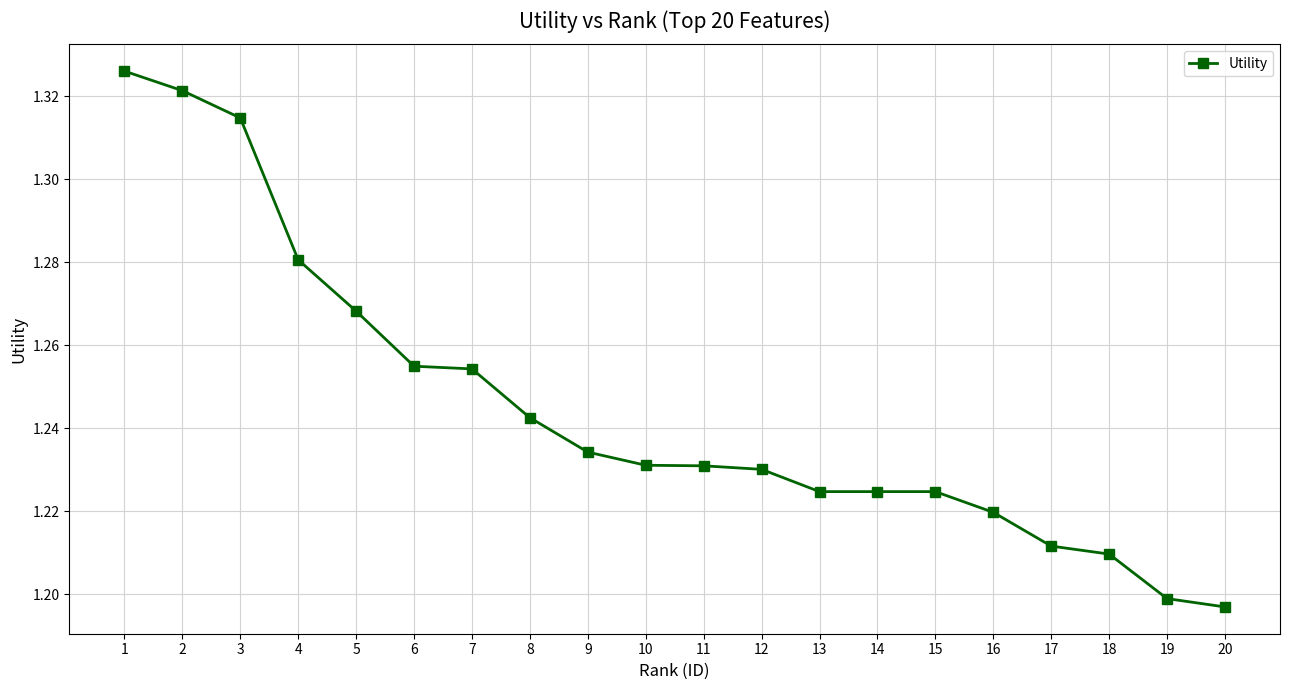

How many categories are shown in the chart?

20